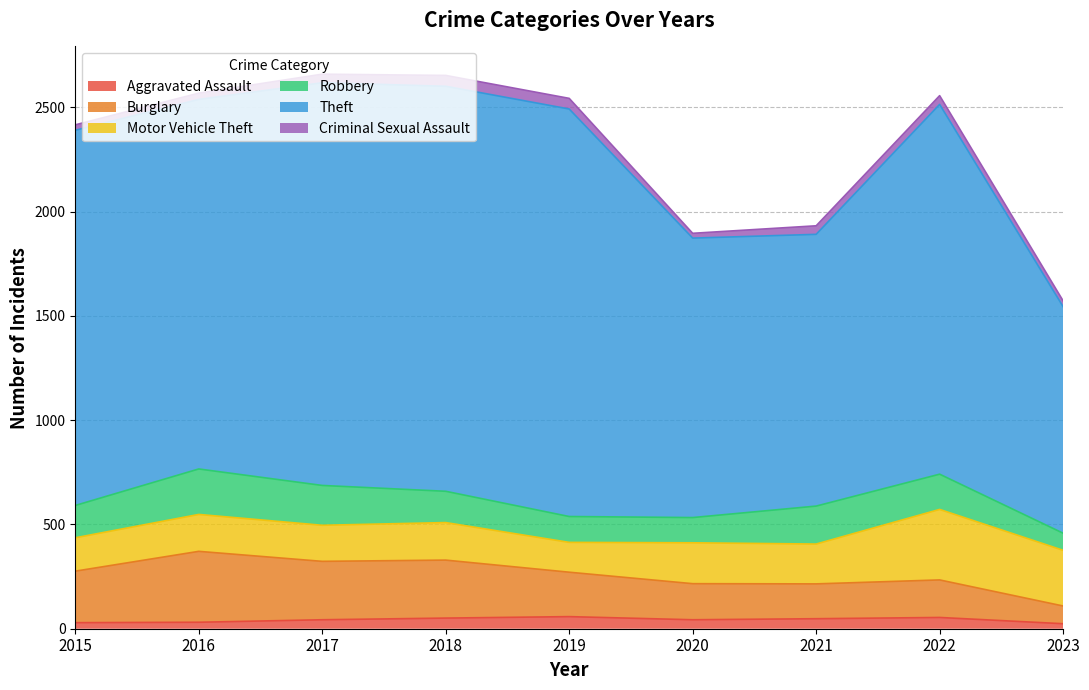

Reading left to right, what are all the values shown in this chart?

Aggravated Assault: 2015=29	2016=31	2017=43	2018=51	2019=58	2020=43	2021=48	2022=54	2023=24
Burglary: 2015=247	2016=340	2017=280	2018=278	2019=213	2020=173	2021=167	2022=180	2023=85
Motor Vehicle Theft: 2015=160	2016=177	2017=173	2018=180	2019=143	2020=196	2021=191	2022=338	2023=267
Robbery: 2015=155	2016=218	2017=191	2018=150	2019=124	2020=121	2021=182	2022=169	2023=82
Theft: 2015=1799	2016=1772	2017=1931	2018=1942	2019=1954	2020=1340	2021=1303	2022=1773	2023=1086
Criminal Sexual Assault: 2015=26	2016=30	2017=41	2018=52	2019=51	2020=23	2021=41	2022=42	2023=28